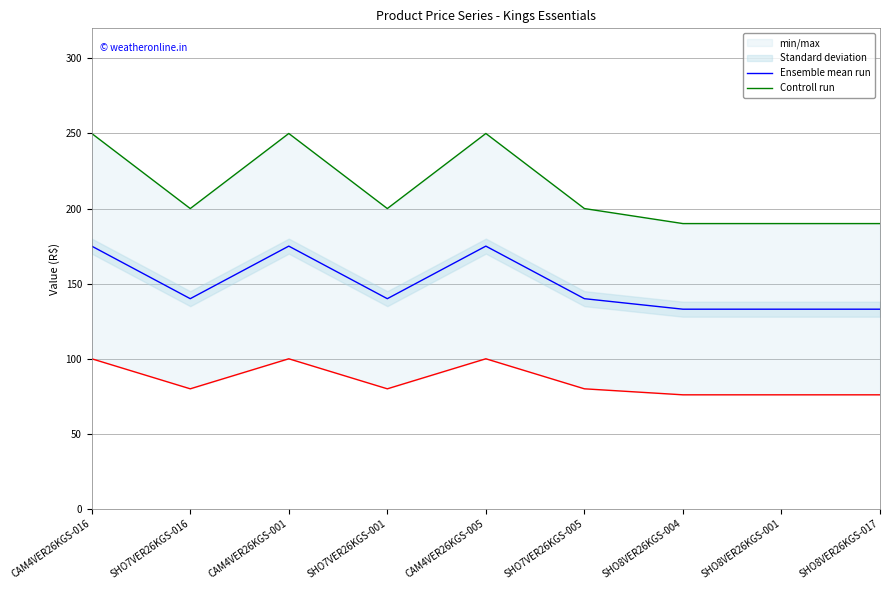

What is the total value across all series at SHO7VER26KGS-016?

340.0